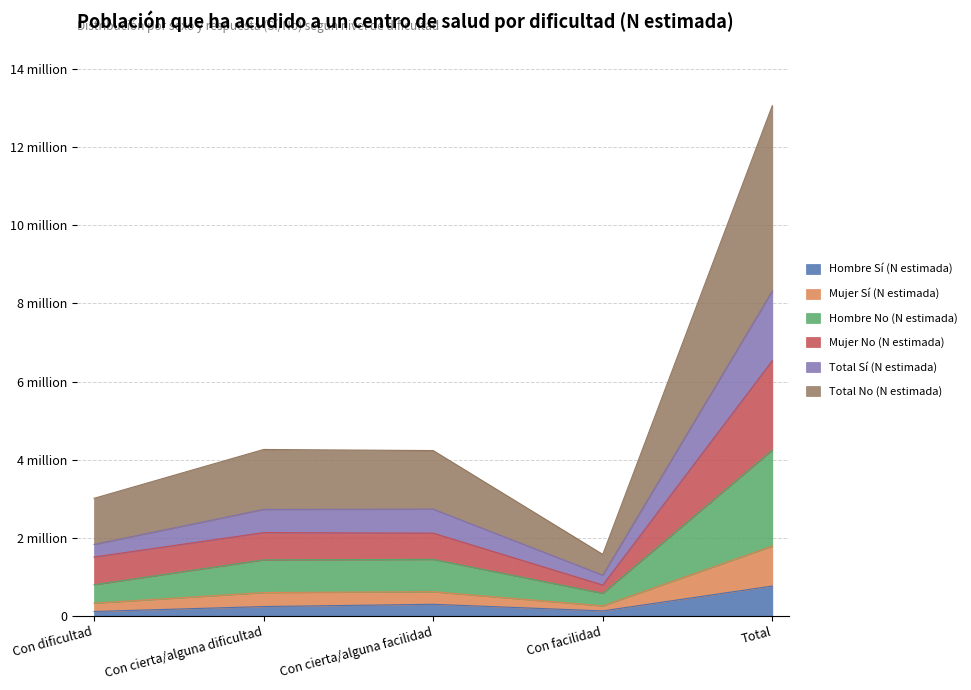

What is the label of the 2nd point from the right?

Con facilidad